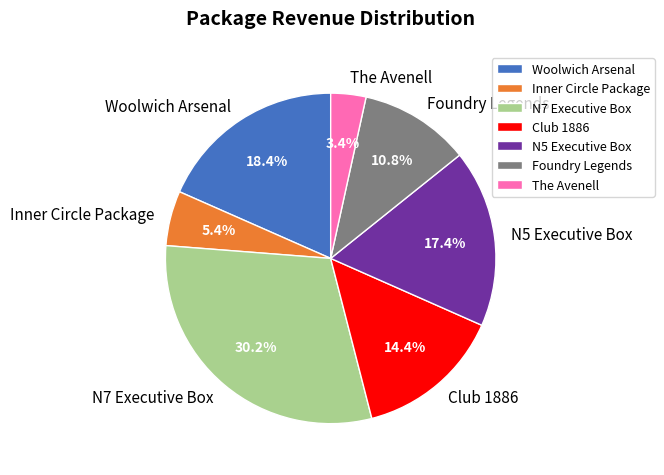

To the nearest percent, what is the combined percentage of Foundry Legends and Woolwich Arsenal?

29%